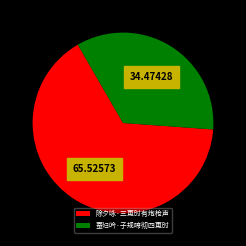

Is it true that 除夕咏·三更时有炮枪声 is 79% of the pie?

False